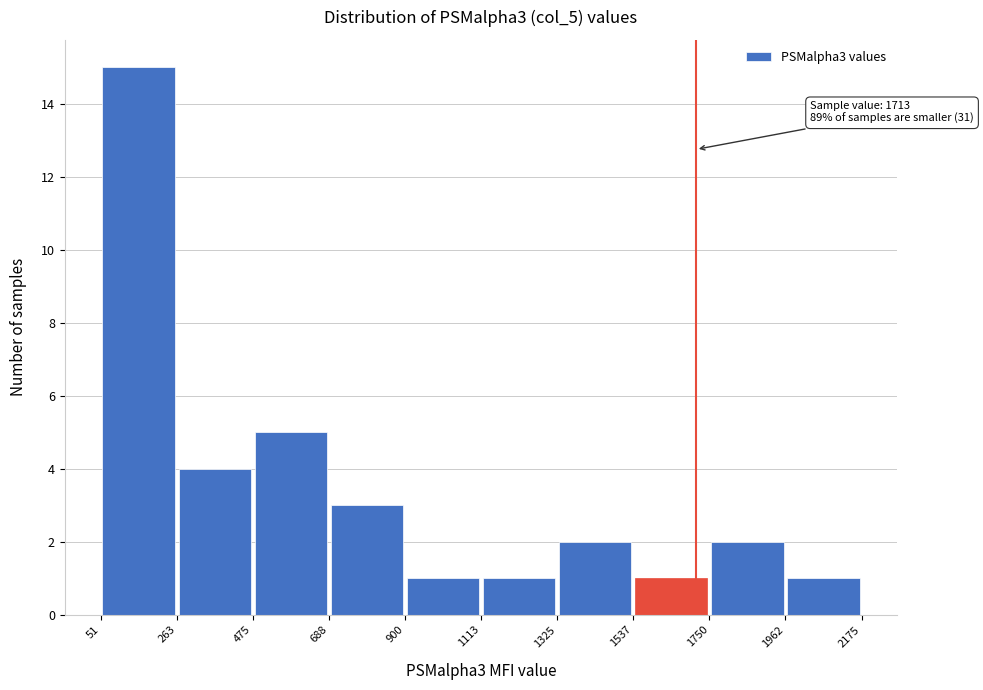

Over which range of the x-axis is the bar tallest?

51 to 263